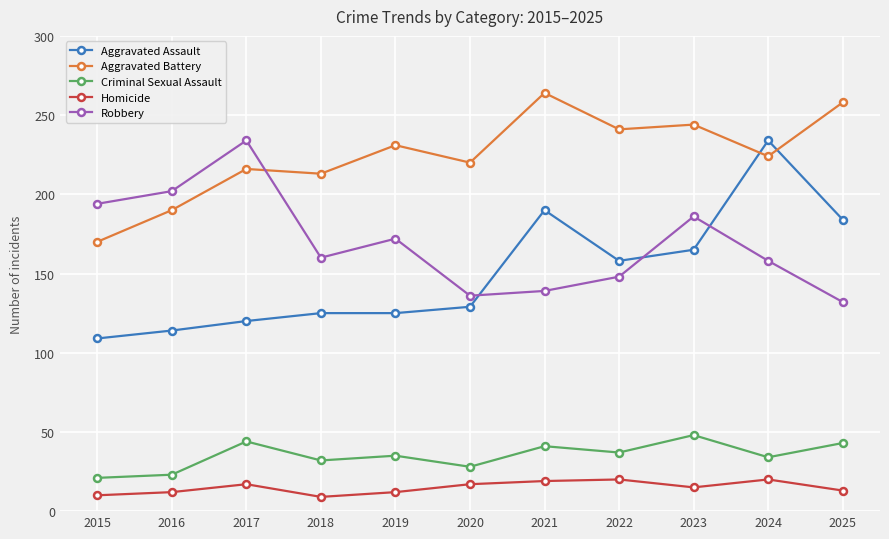

The Homicide series shows 12 at 2019. True or false?

True